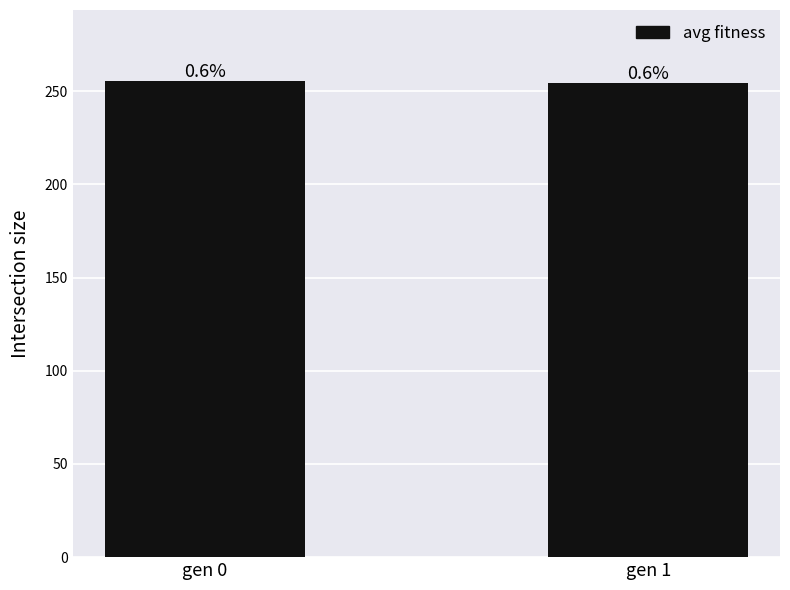

What is the smallest value displayed?

254.5